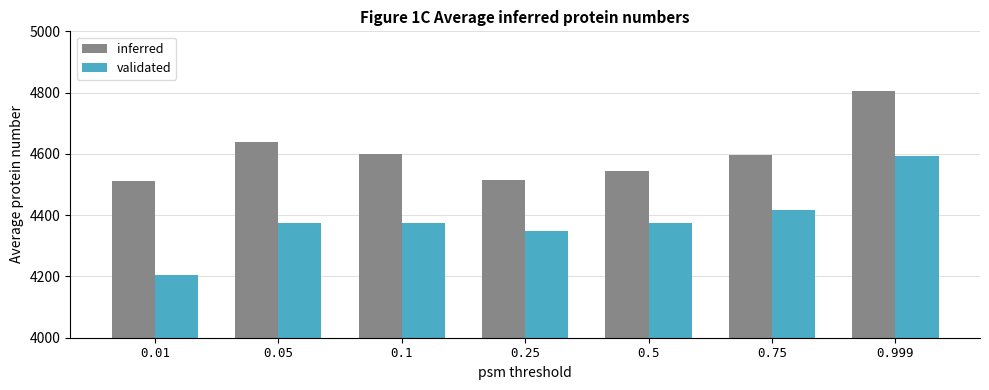

What position from the right is 0.1?

5